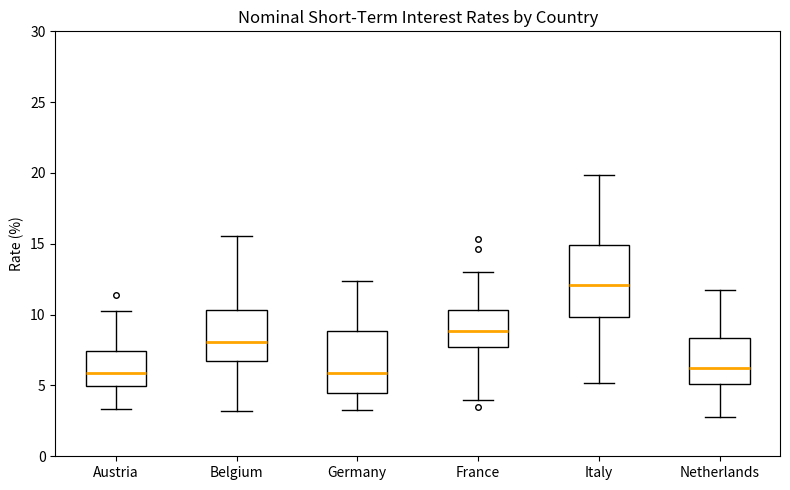

Comparing the boxes themselves (not the whiskers), which one is the tallest?

Italy